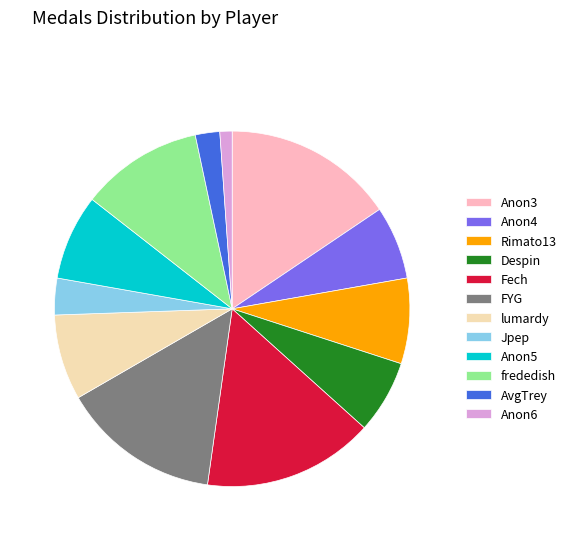

Which slice is the smallest?

Anon6